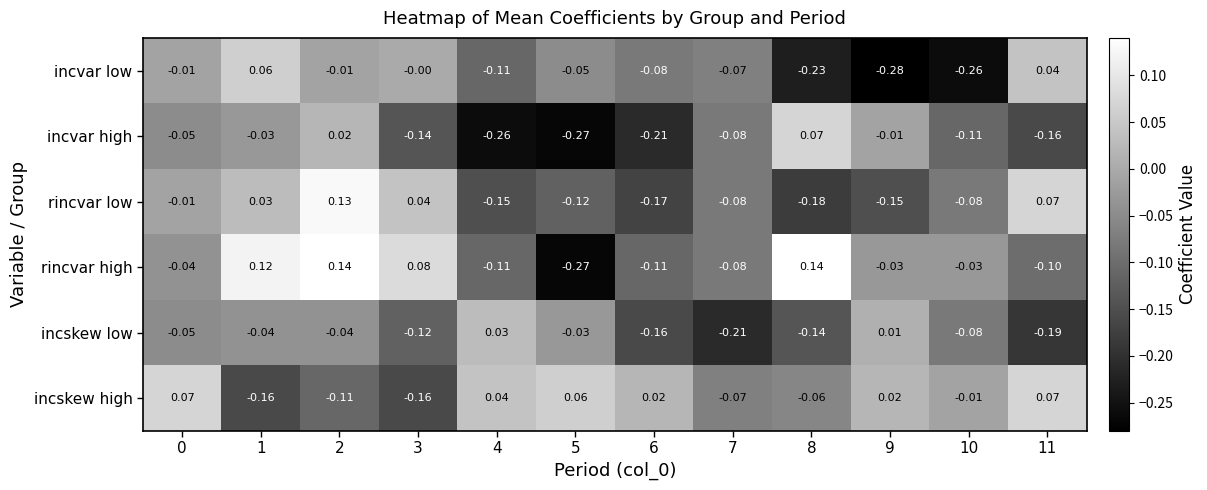

Rank the series at 9 from highest to lowest value.

incskew high, incskew low, incvar high, rincvar high, rincvar low, incvar low